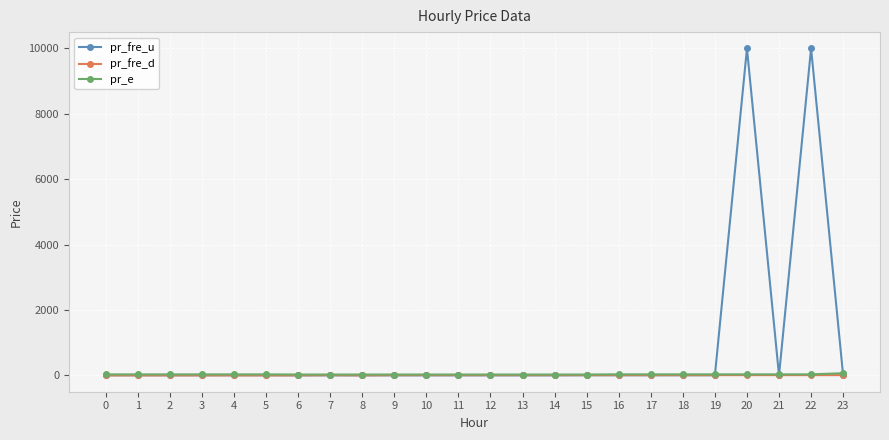

What are all the series names shown in the legend?

pr_fre_u, pr_fre_d, pr_e